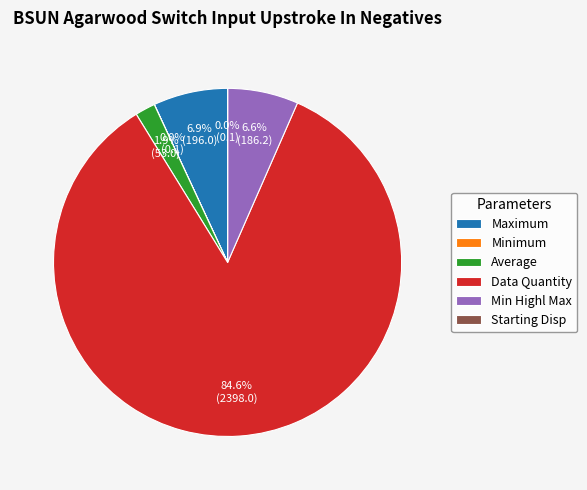

What percentage is the Maximum slice, to the nearest percent?

7%